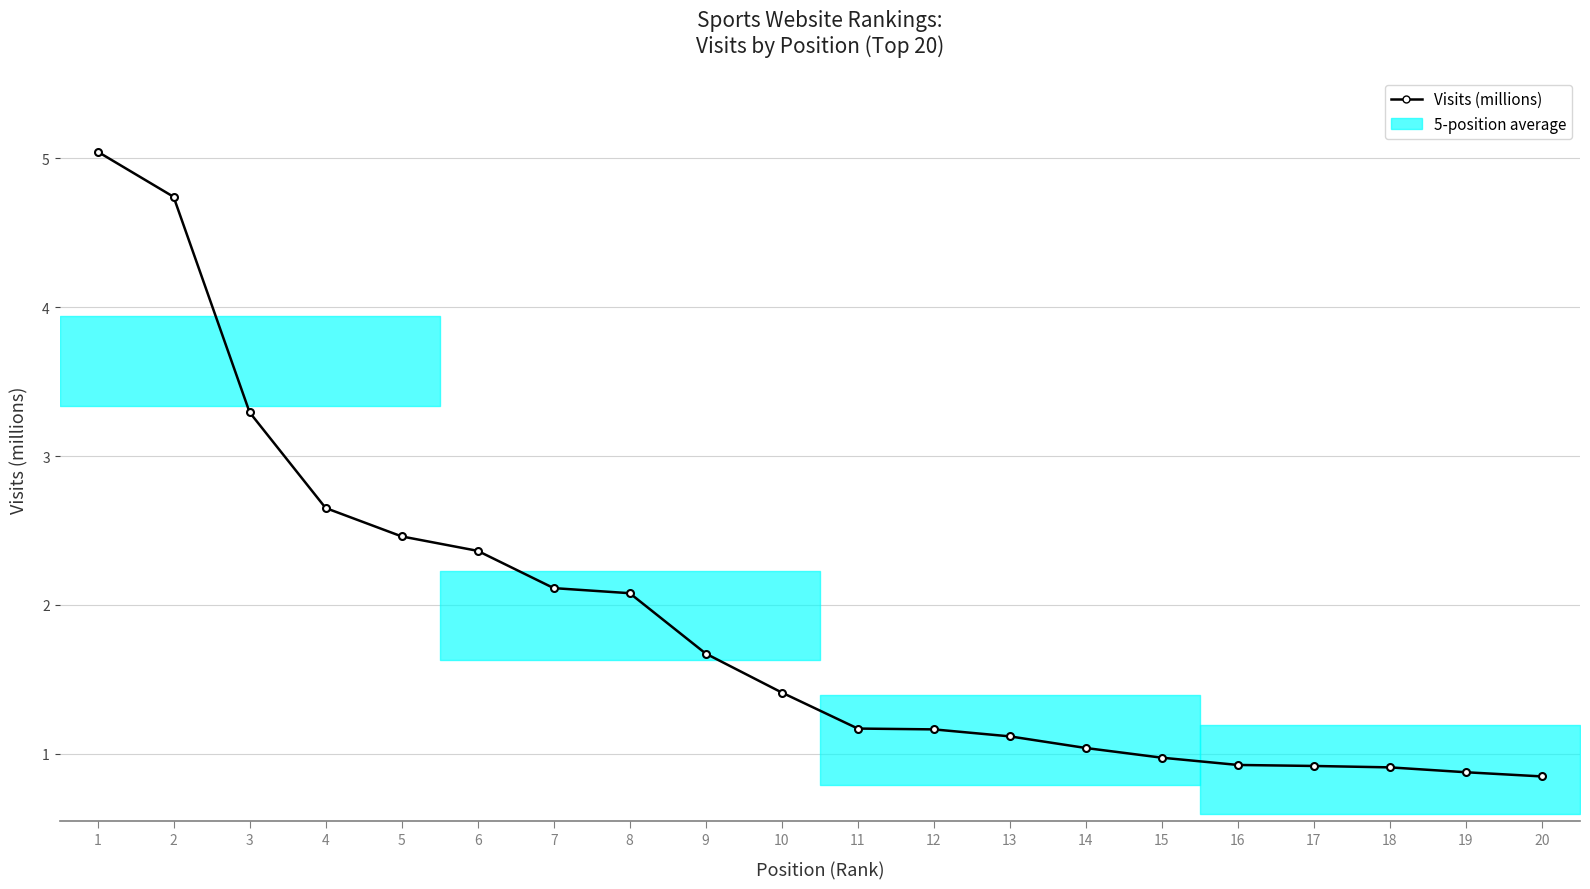

Reading left to right, what are all the values shown in this chart?

1=5.0	2=4.7	3=3.3	4=2.7	5=2.5	6=2.4	7=2.1	8=2.1	9=1.7	10=1.4	11=1.2	12=1.2	13=1.1	14=1.0	15=1.0	16=0.9	17=0.9	18=0.9	19=0.9	20=0.8